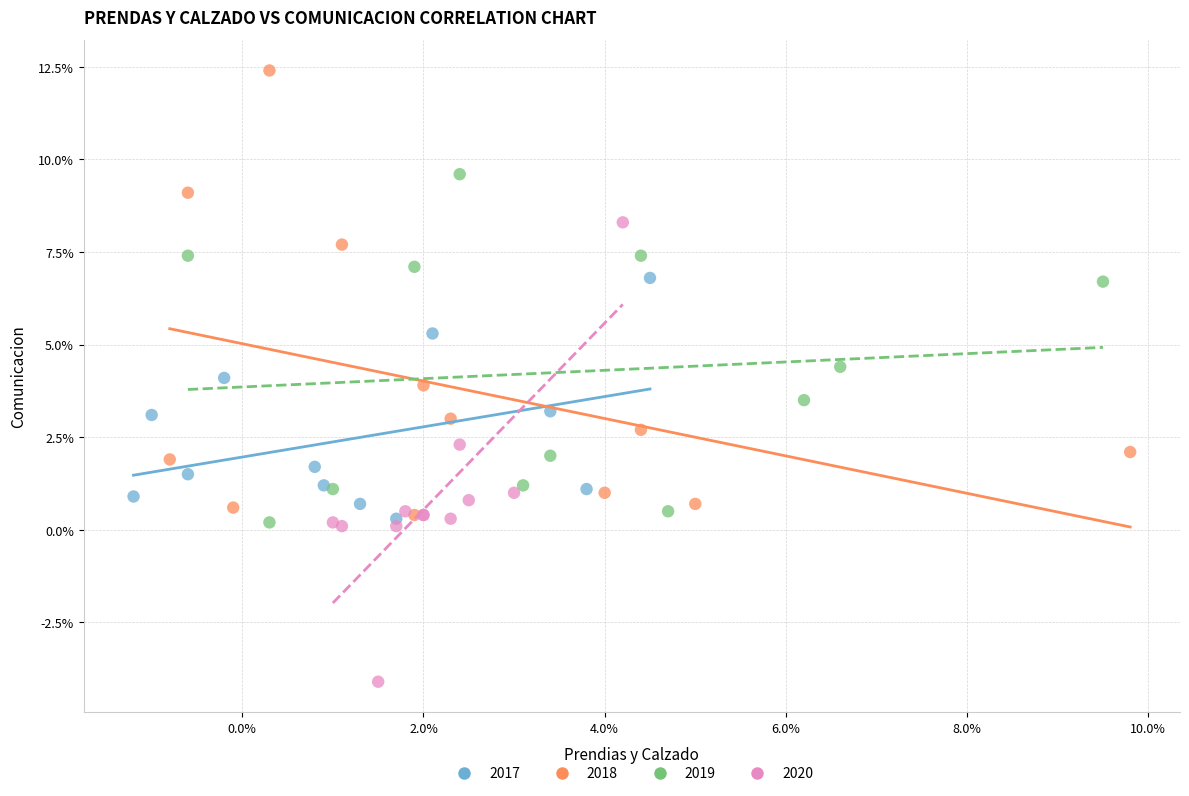

Which series reaches the minimum Y coordinate?

2020